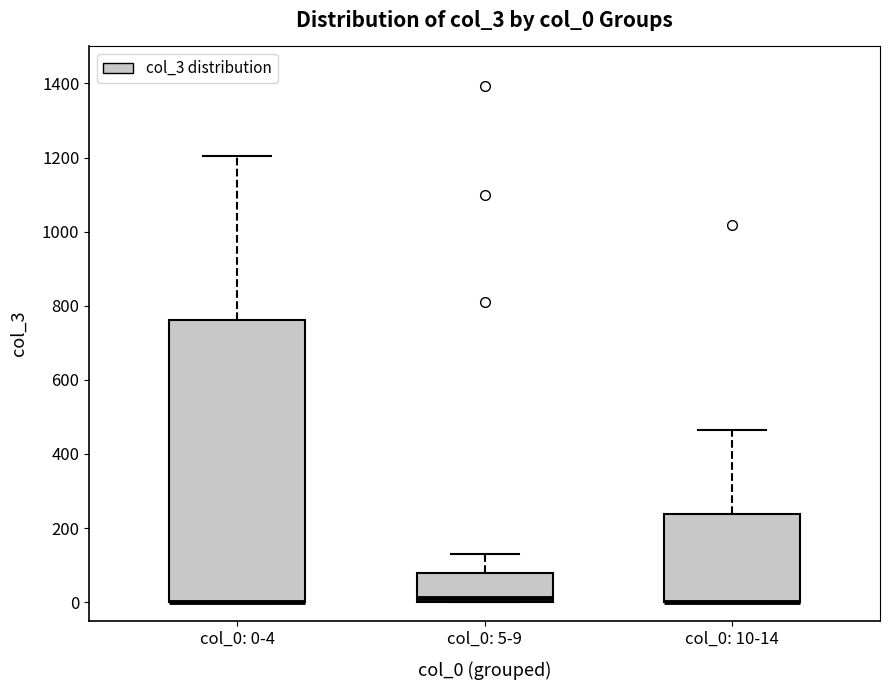

Where is the lower edge of the box for col_0: 0-4 on the y-axis? The values are not printed on the chart, so give them approximately, as read against the axis.

0